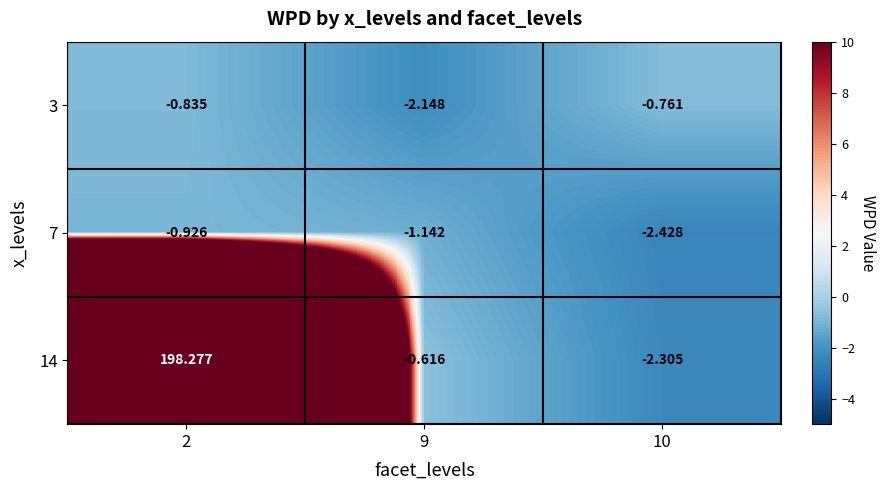

Is the value of 7 at 10 greater than the value of 14 at 2?

No